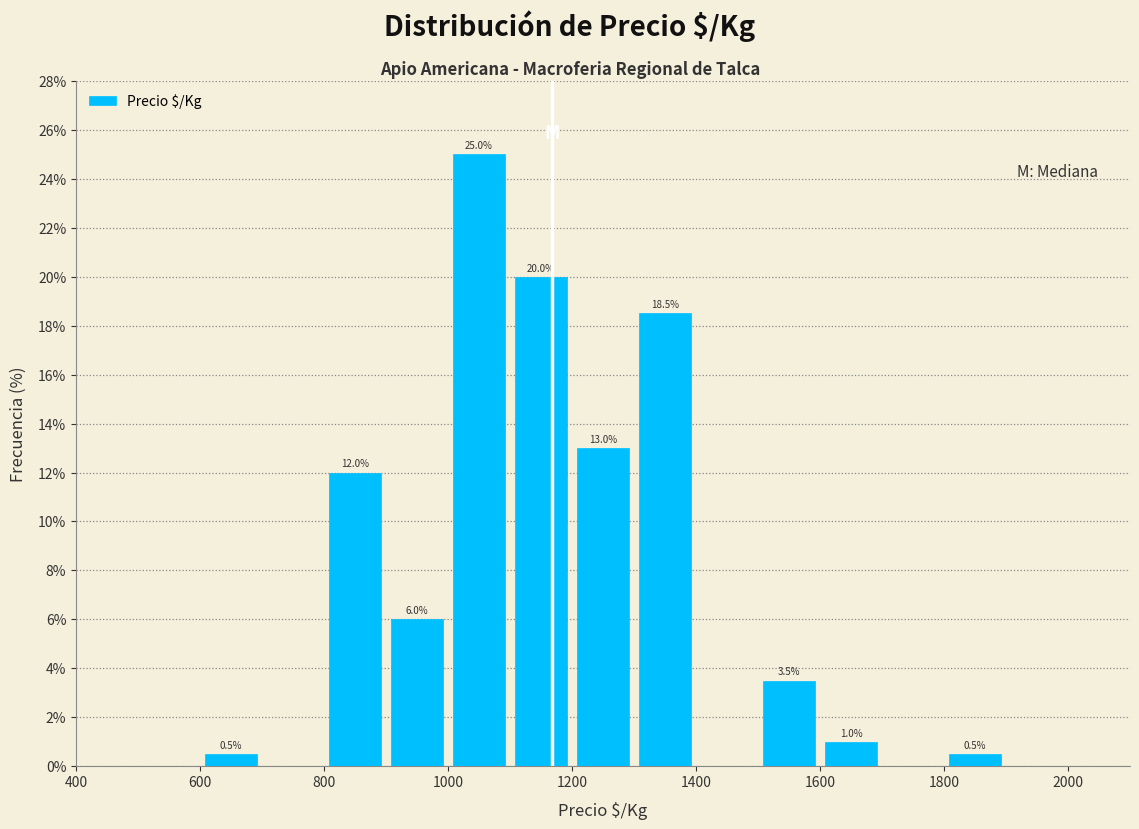

Which range on the x-axis has the tallest bar?

1000 to 1100